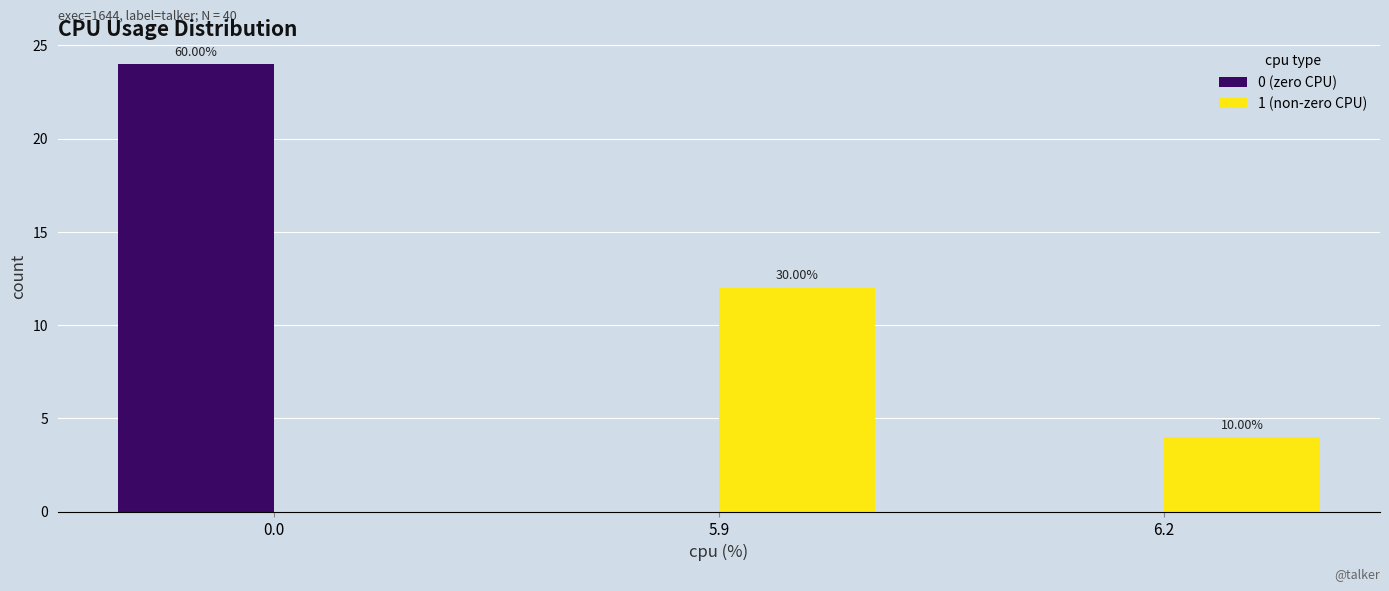

What are all the series names shown in the legend?

0 (zero CPU), 1 (non-zero CPU)